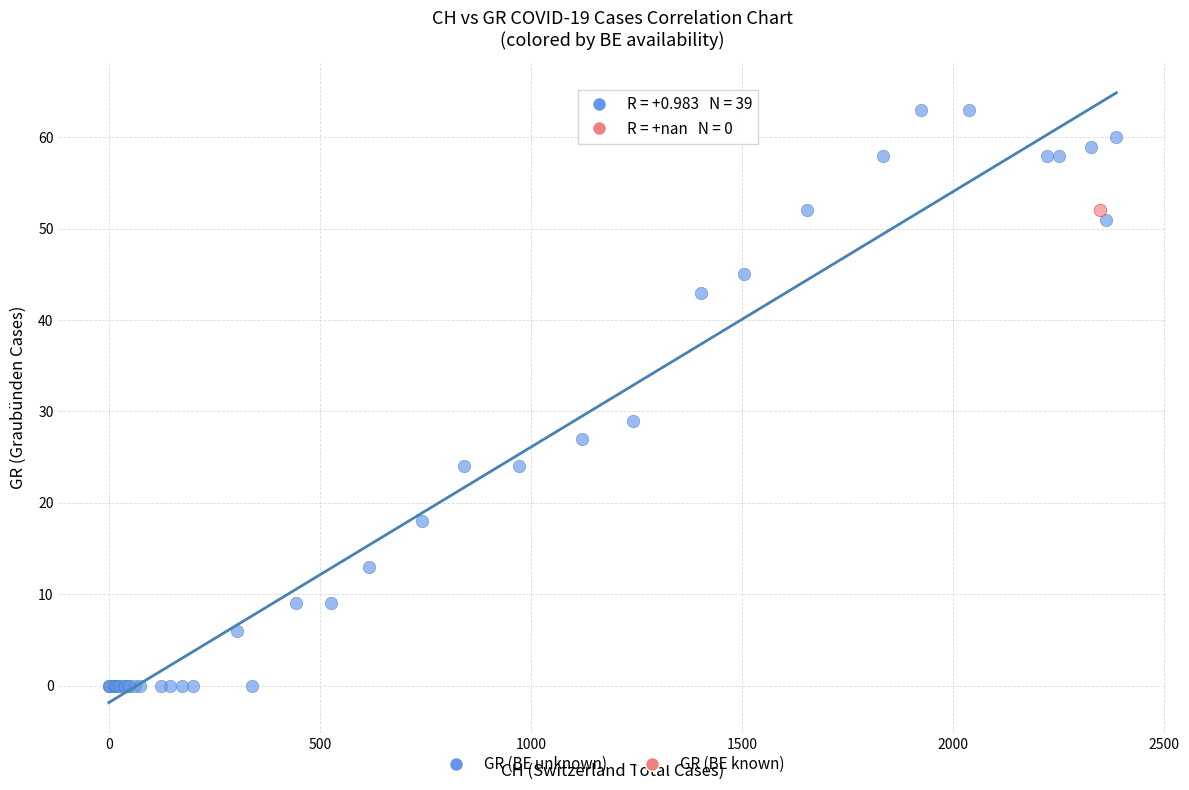

What are all the series names shown in the legend?

GR (BE unknown), GR (BE known)